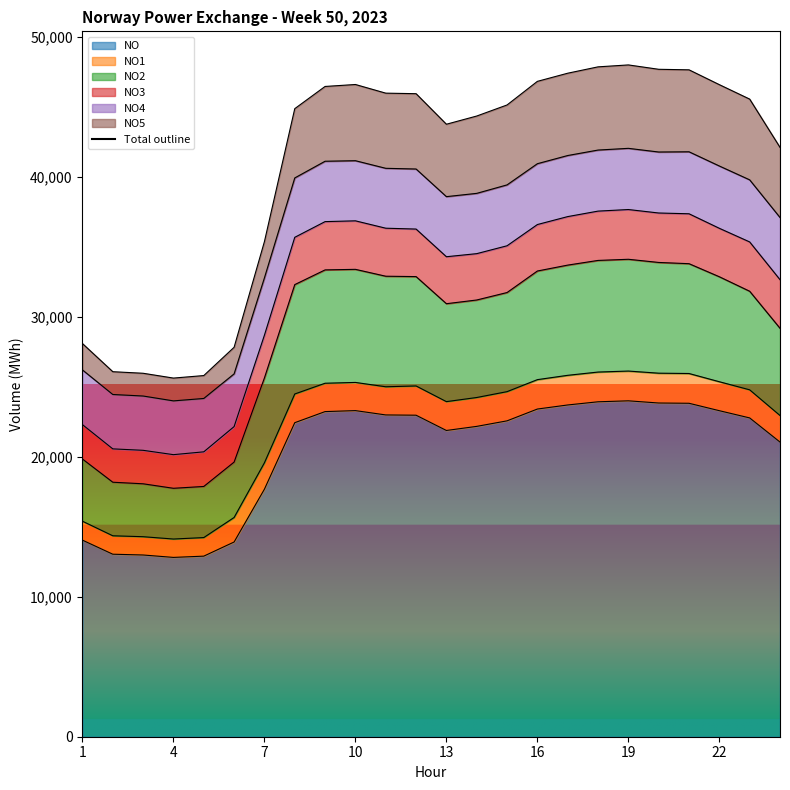

The value of NO2 at 8 is 15617. True or false?

False